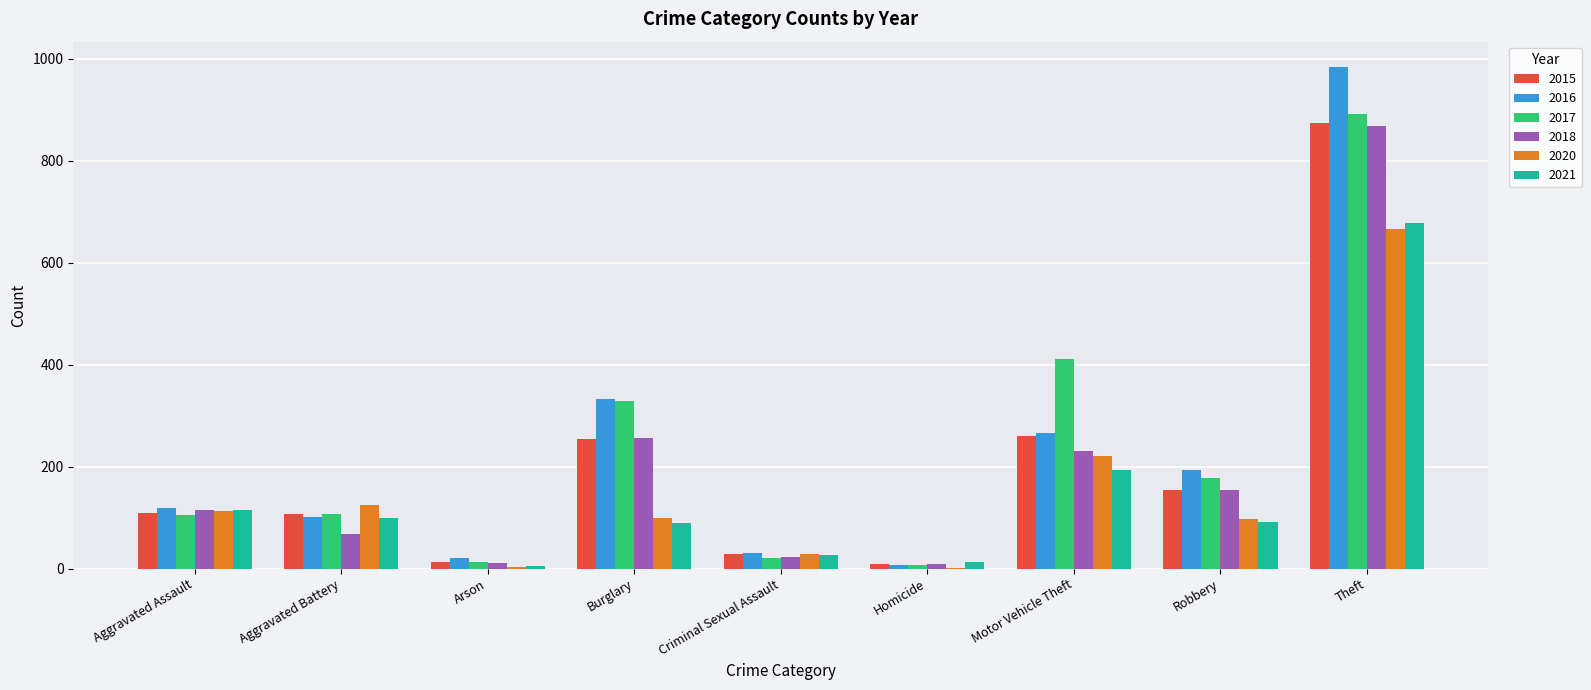

What is the sum of all 2017 values?

2066